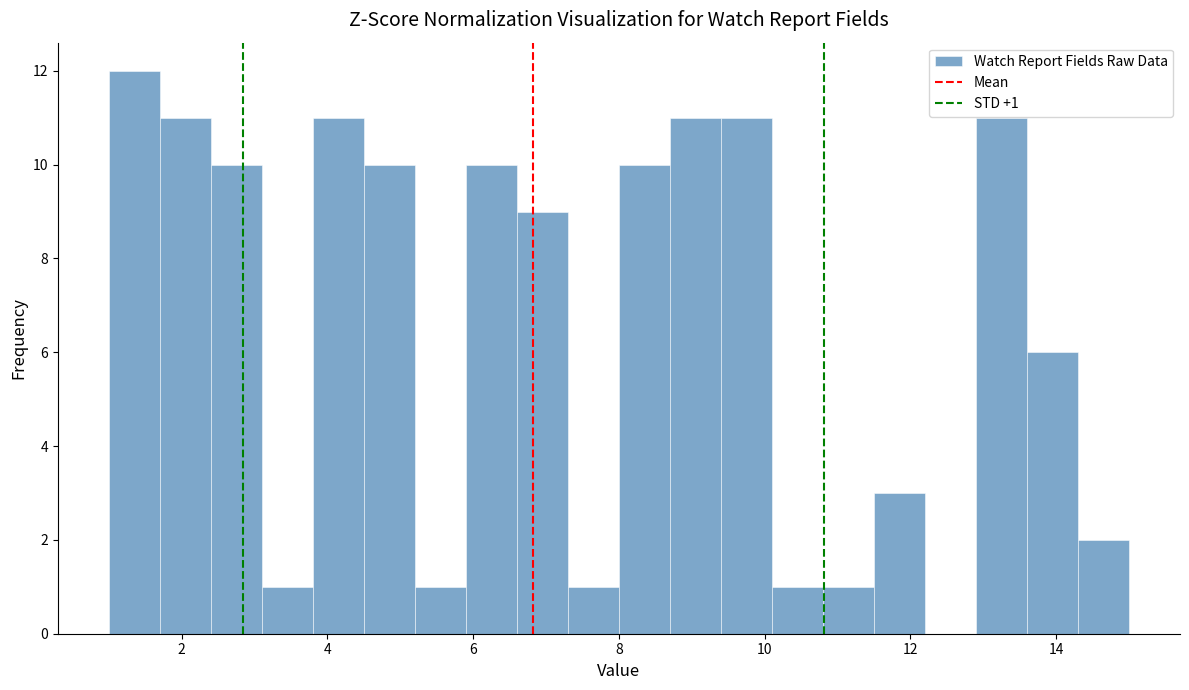

Read against the x-axis, roughly where is the centre of the tallest bar?

1.4